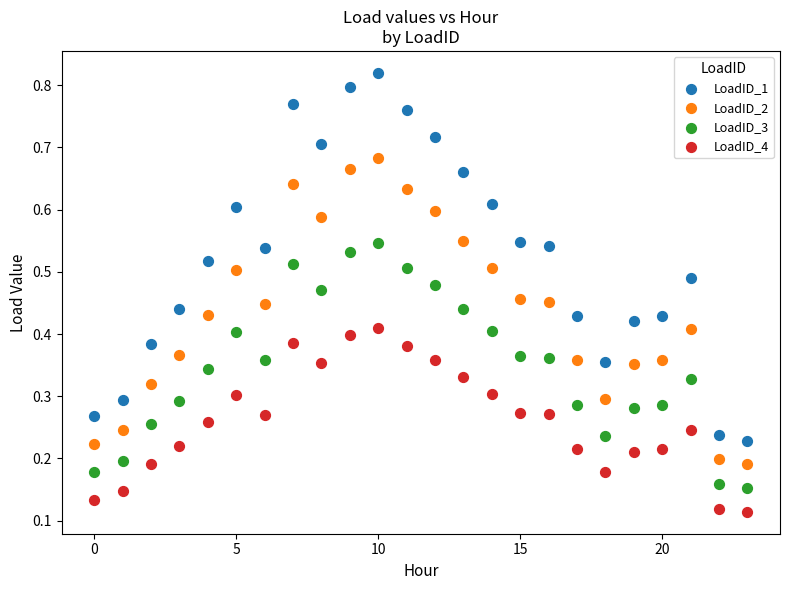

Which series contains the lowest Y value?

LoadID_4